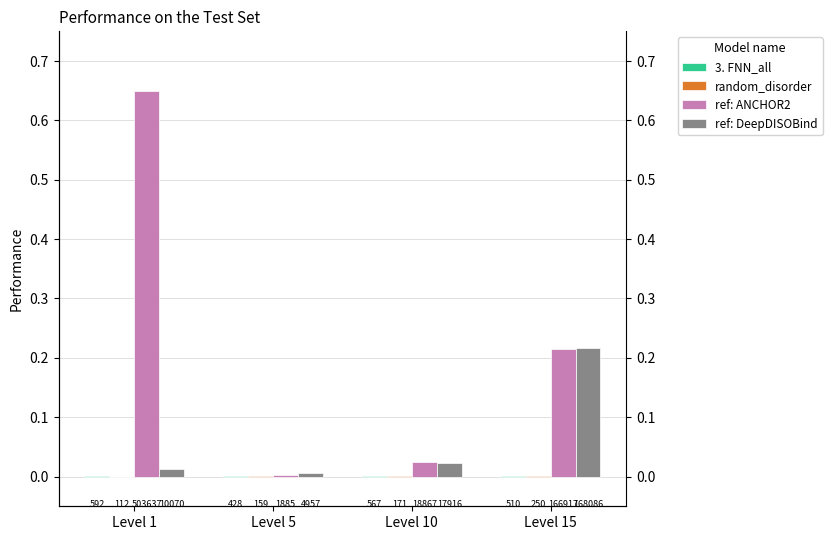

Which series has the largest range (max minus min)?

ref: ANCHOR2